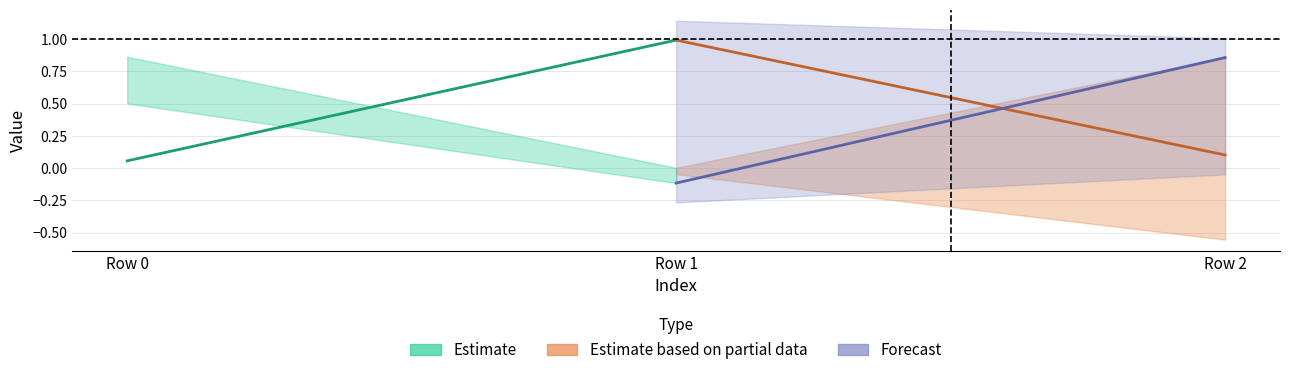

Between Row 2 and Row 1, which is larger?

Row 1